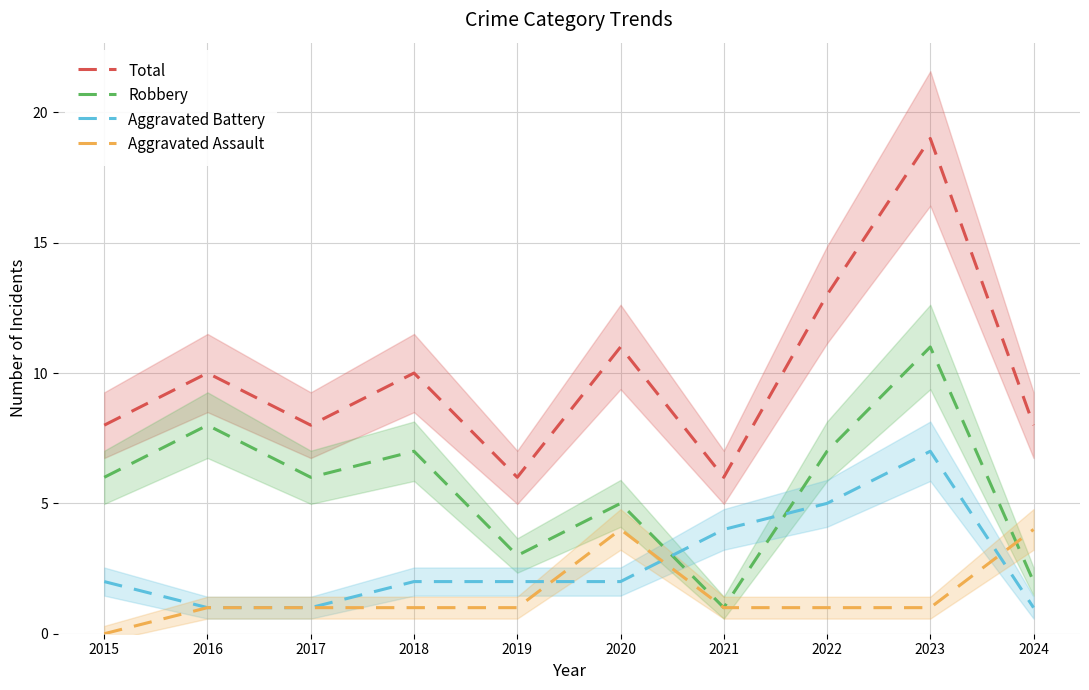

At which label does Total first exceed 10?

2020